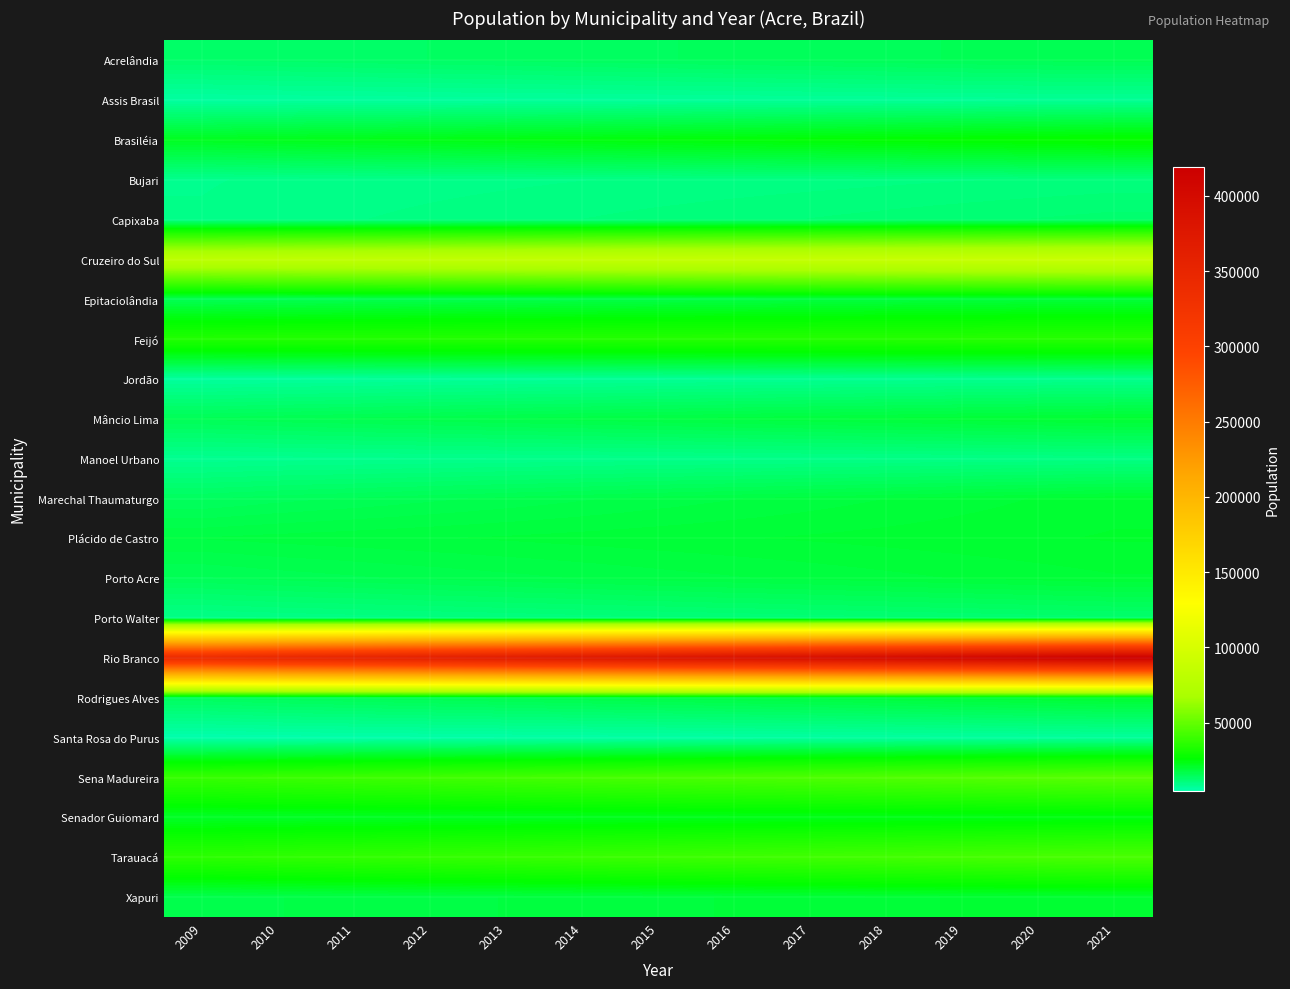

Which series has the largest total across all categories?

Rio Branco